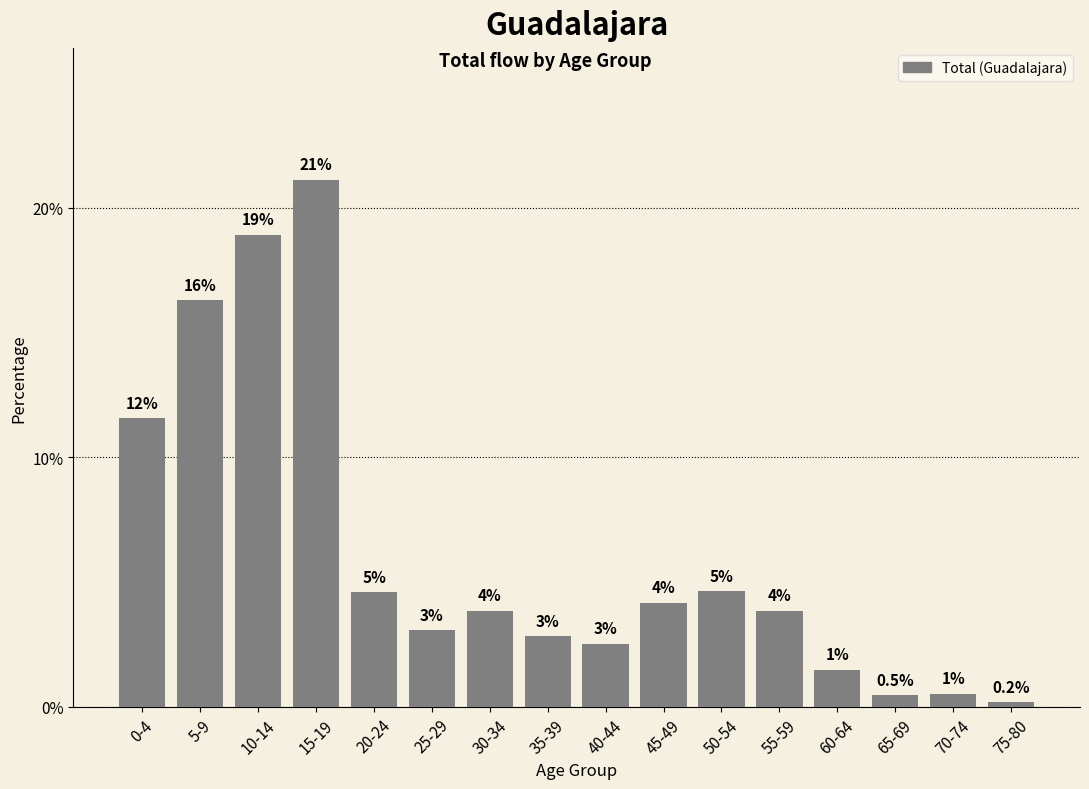

The chart shows a value of 4.2 at 35-39. True or false?

False